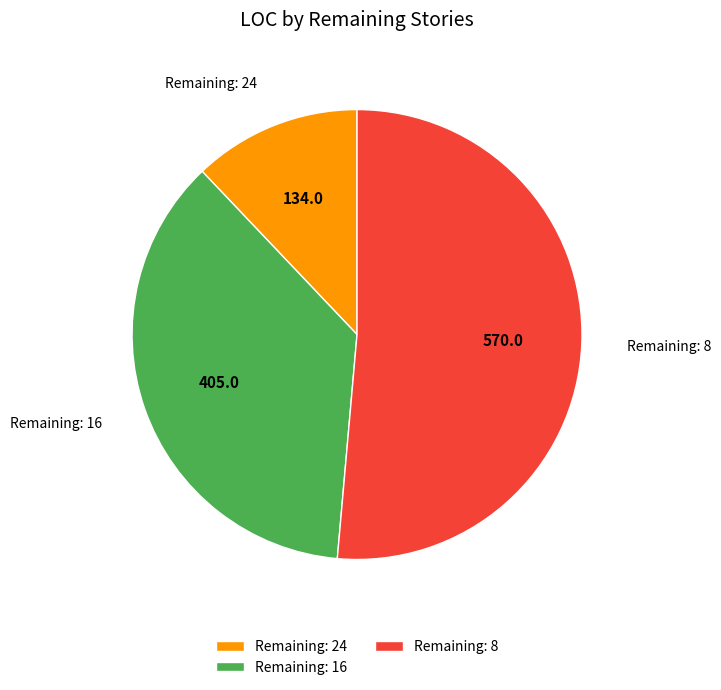

True or false: Remaining: 16 accounts for 37% of the total.

True